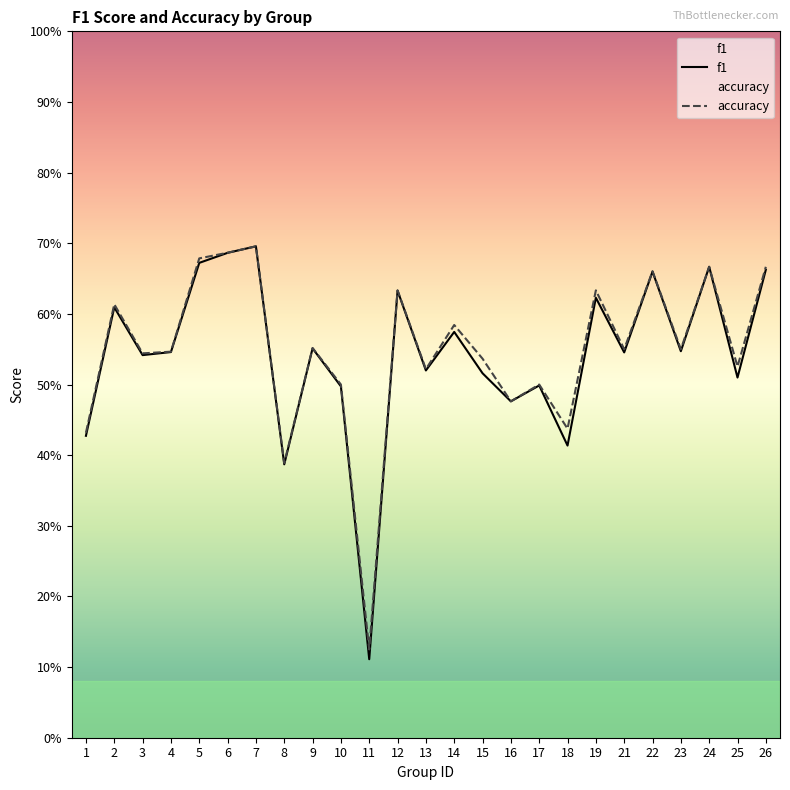

At which category does f1 reach its first local valley?

3